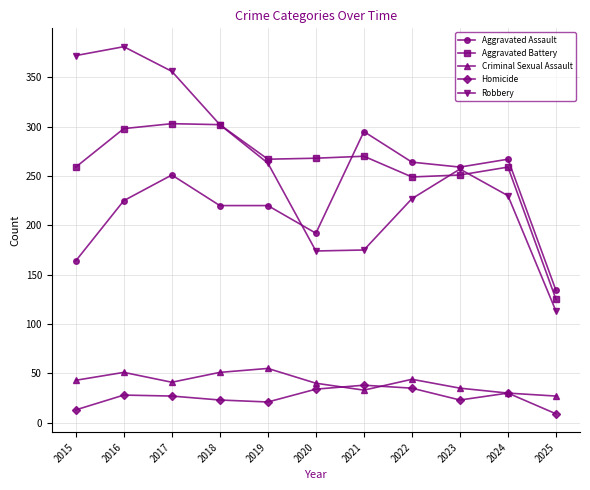

In Robbery, how many points are lower than both neighbors (excluding endpoints)?

1